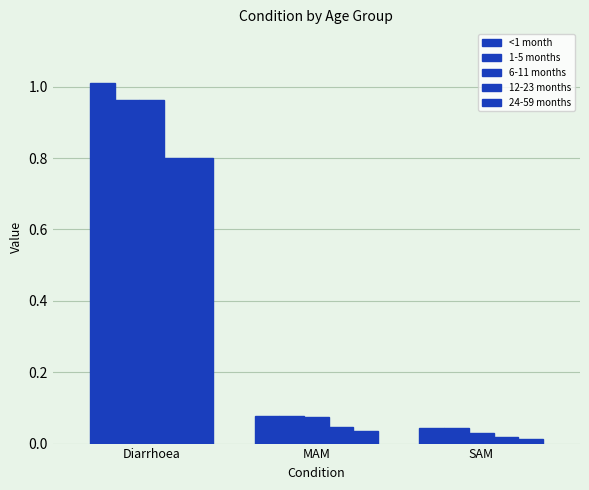

Between MAM and Diarrhoea, which is larger?

Diarrhoea